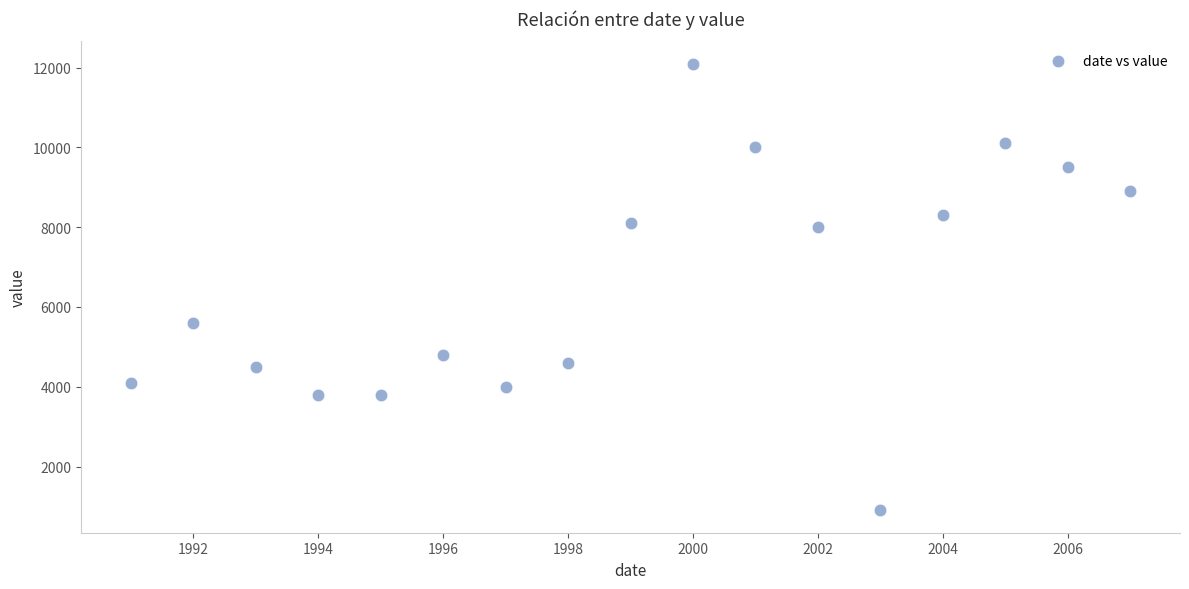

What Y value in the scatter plot is closest to 6500?

5600